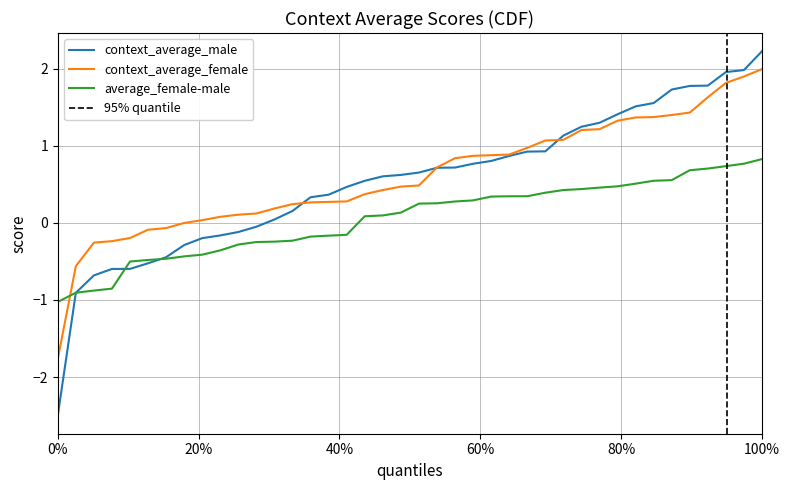

Which series has the largest total across all categories?

context_average_female